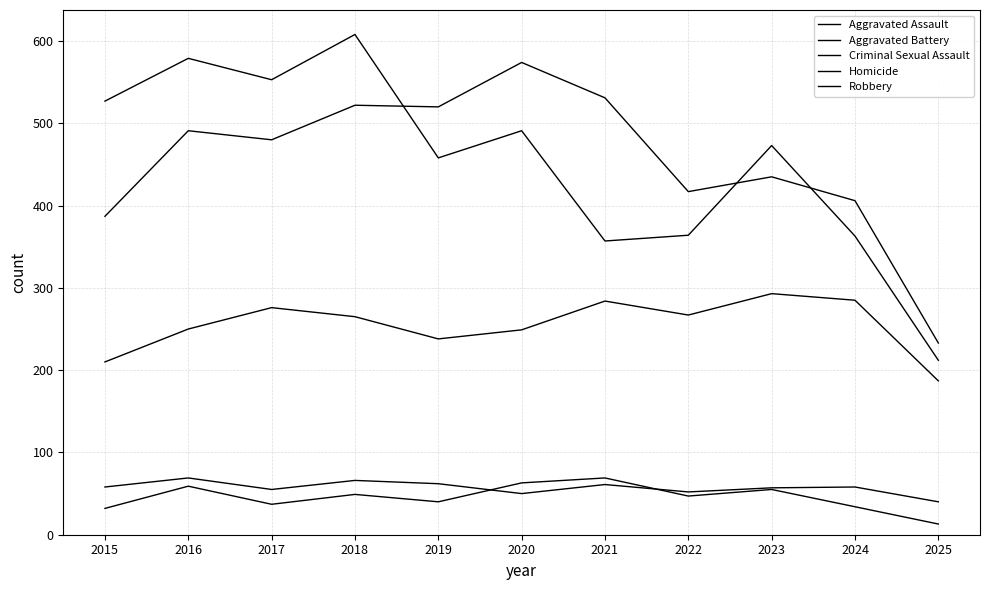

True or false: Homicide has more than 0 points higher than both neighbors.

True